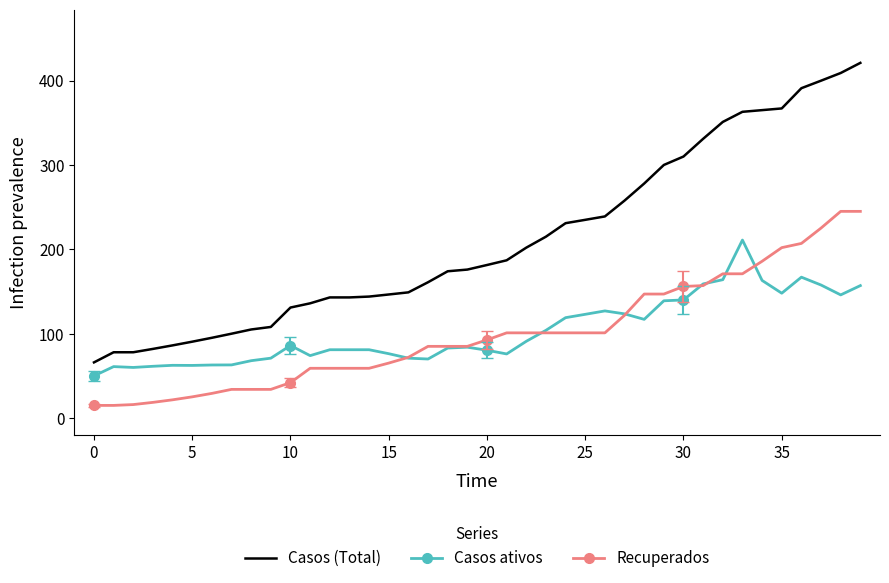

List the series in order of their peak value, lowest first.

Casos ativos, Recuperados, Casos (Total)